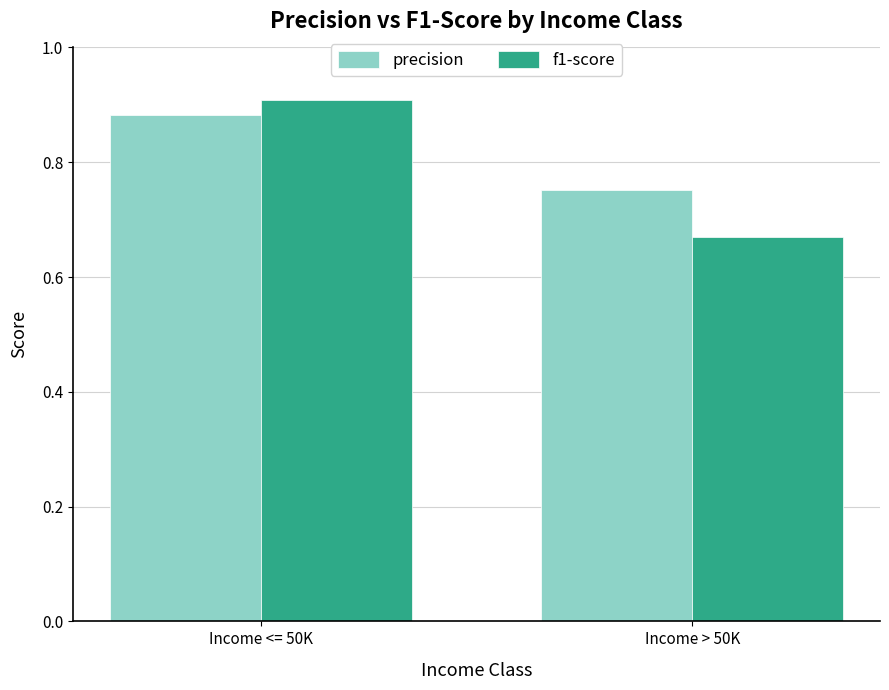

Where is f1-score nearest to the value 0?

Income > 50K